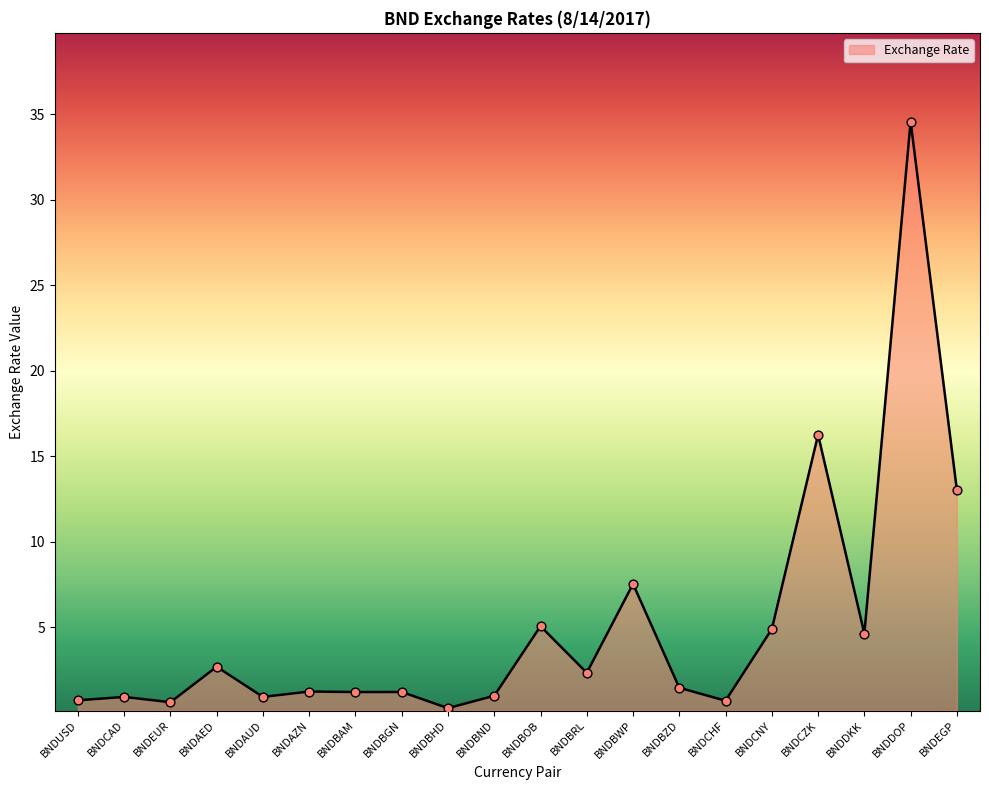

Between BNDAUD and BNDCZK, which is larger?

BNDCZK